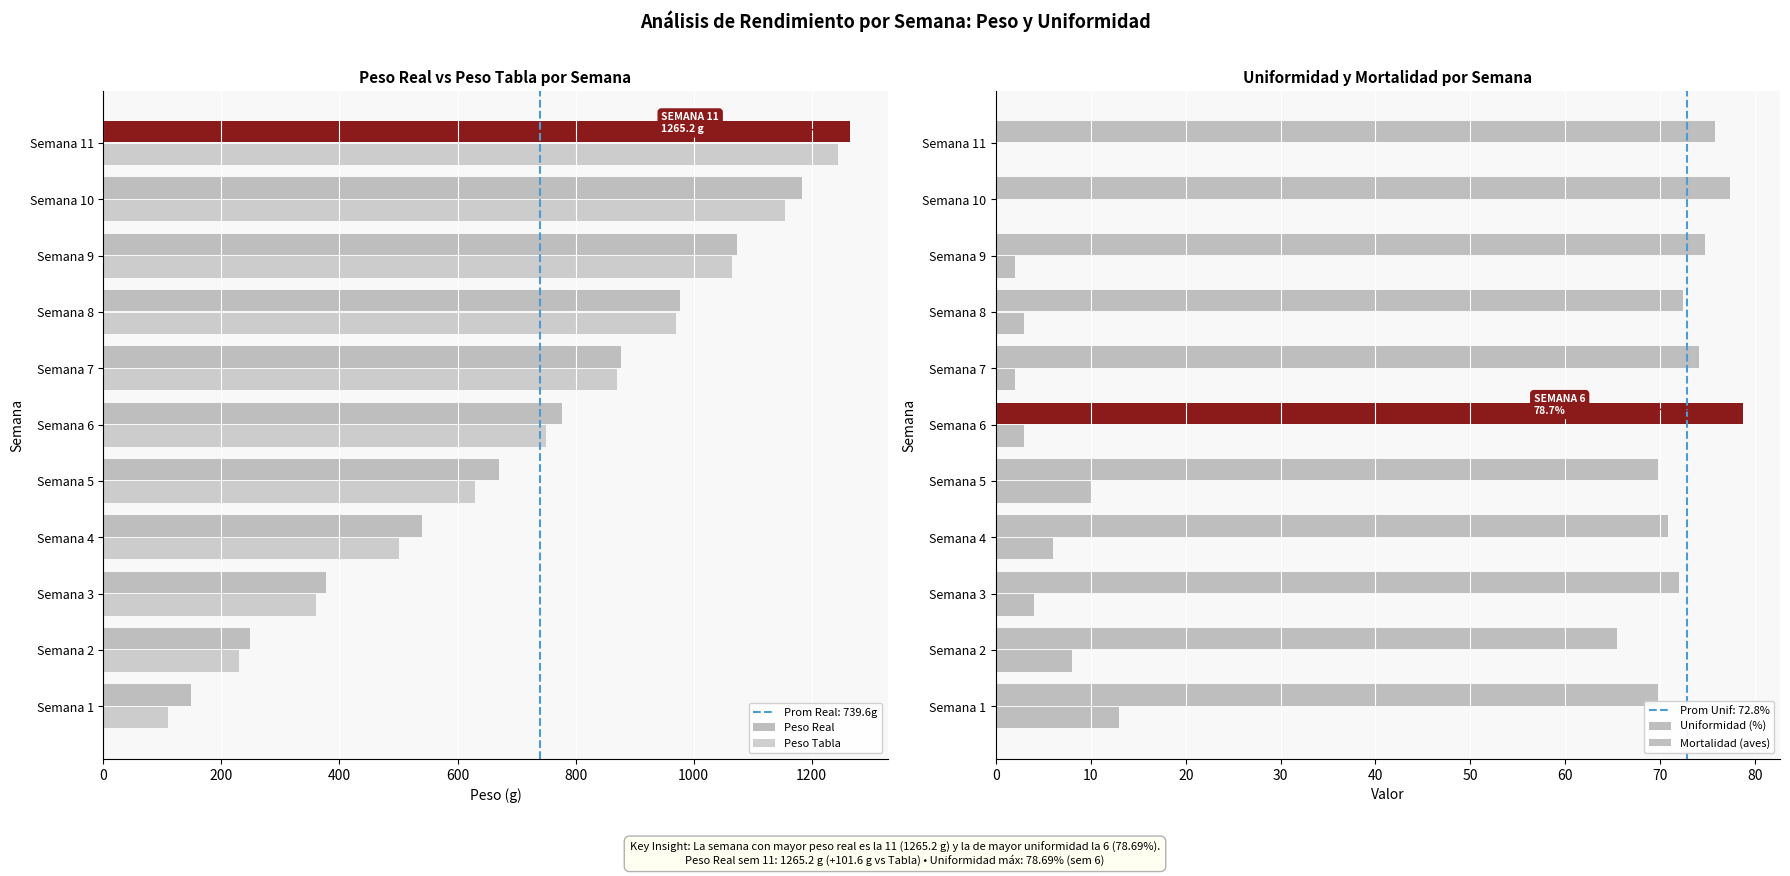

At which label is Peso Tabla closest to 677?

Semana 5